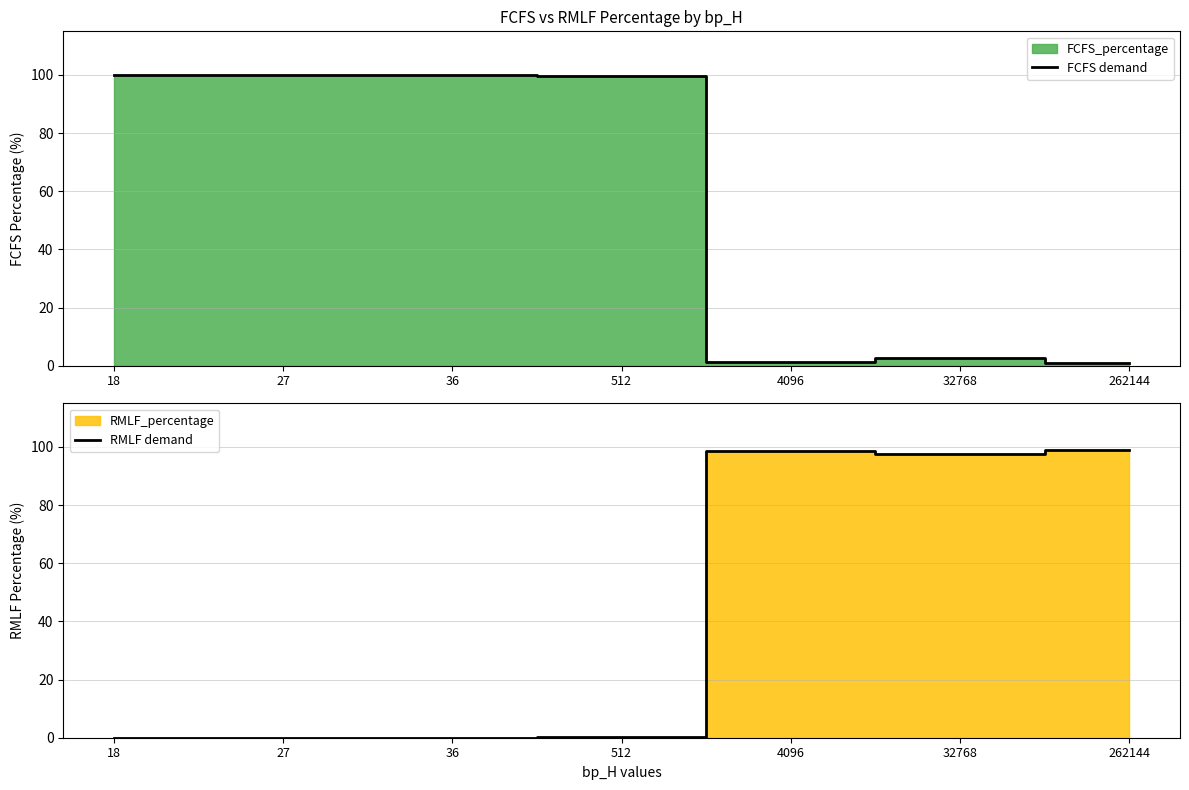

List the labels in order of RMLF demand value, largest first.

262144, 4096, 32768, 512, 18, 27, 36